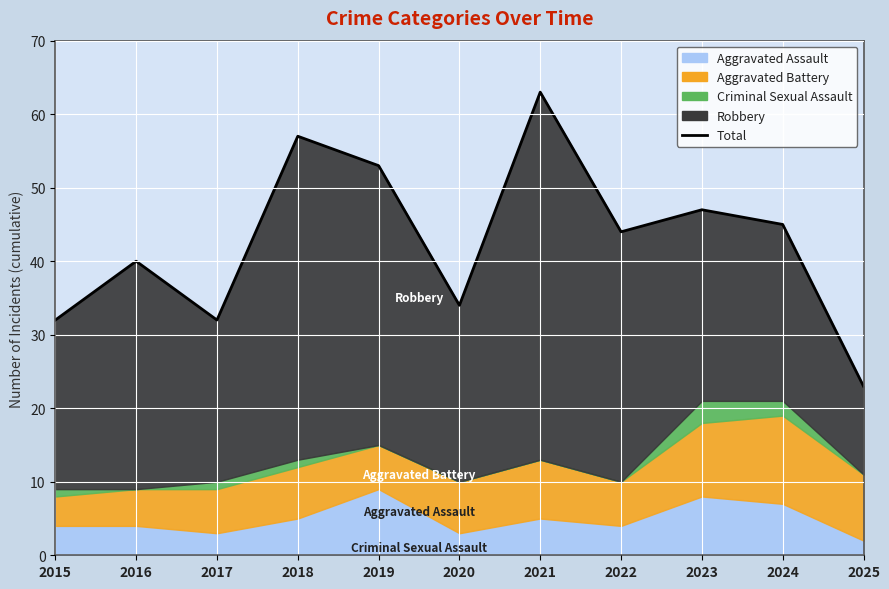

Reading left to right, extract all data points from this chart.

32	40	32	57	53	34	63	44	47	45	23